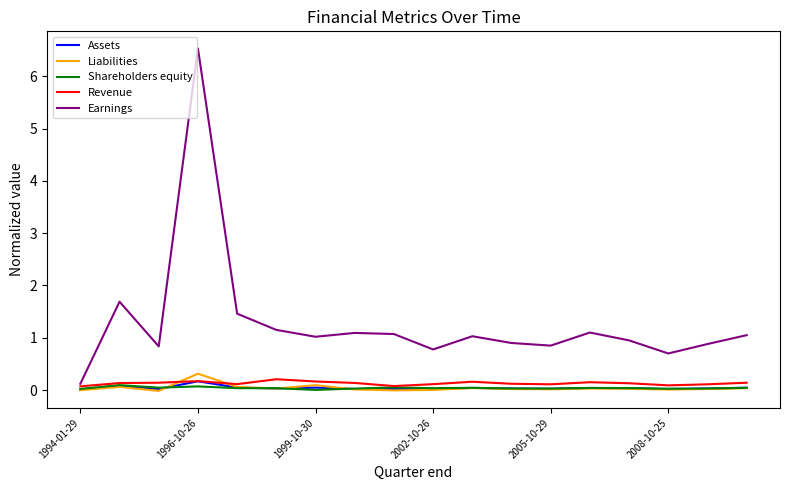

Which series has the largest total across all categories?

Earnings